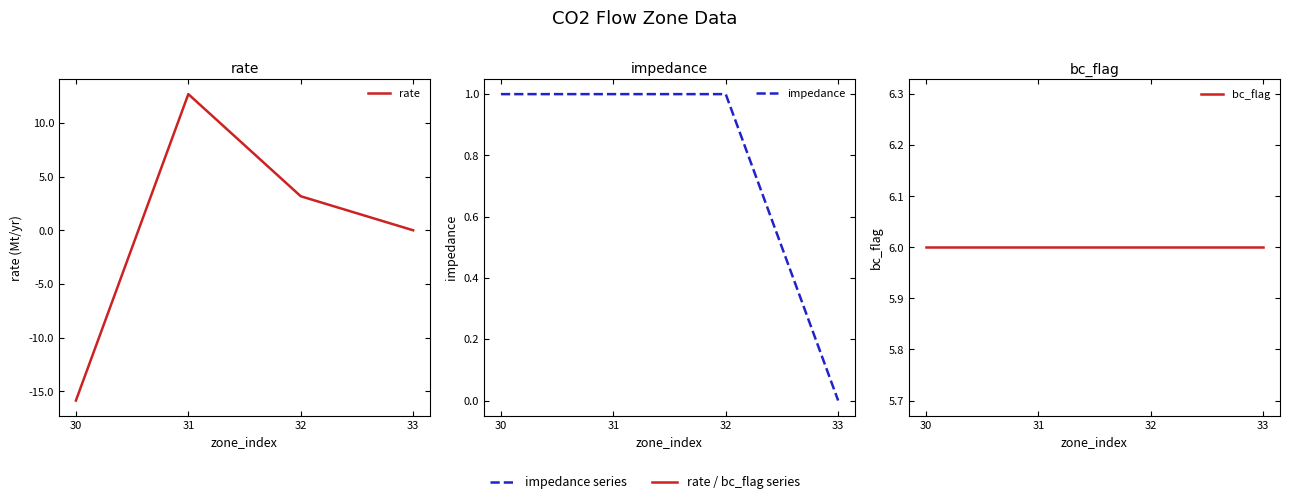

At which category does the chart reach its peak across all series?

31